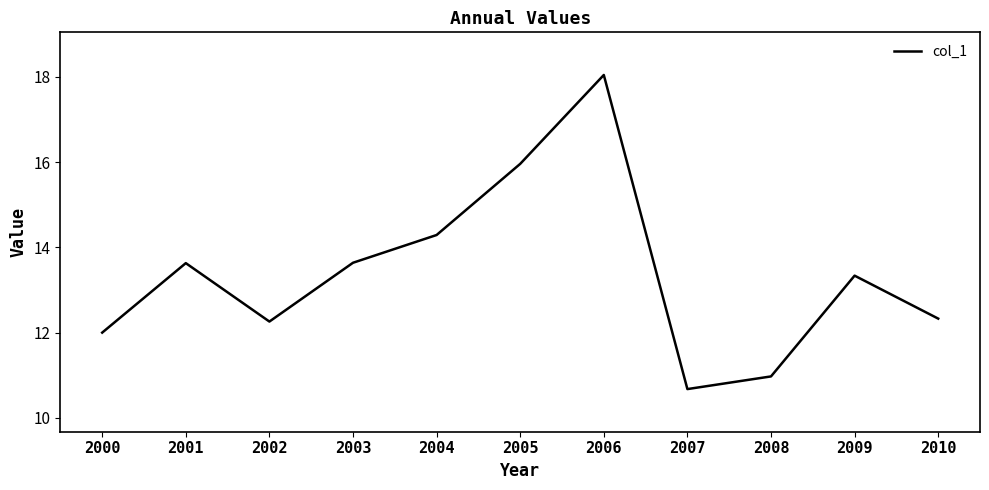

Where does the data first go above 13?

2001